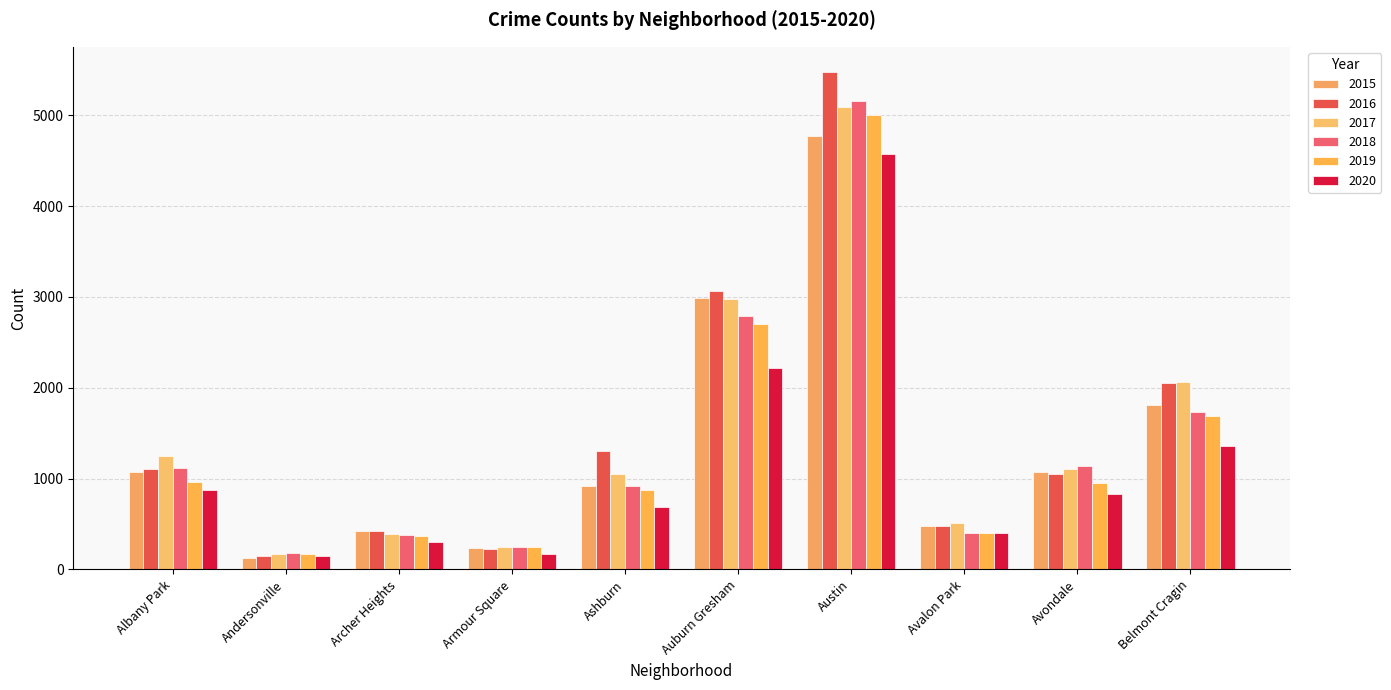

What is the average value of the 2017 series?

1487